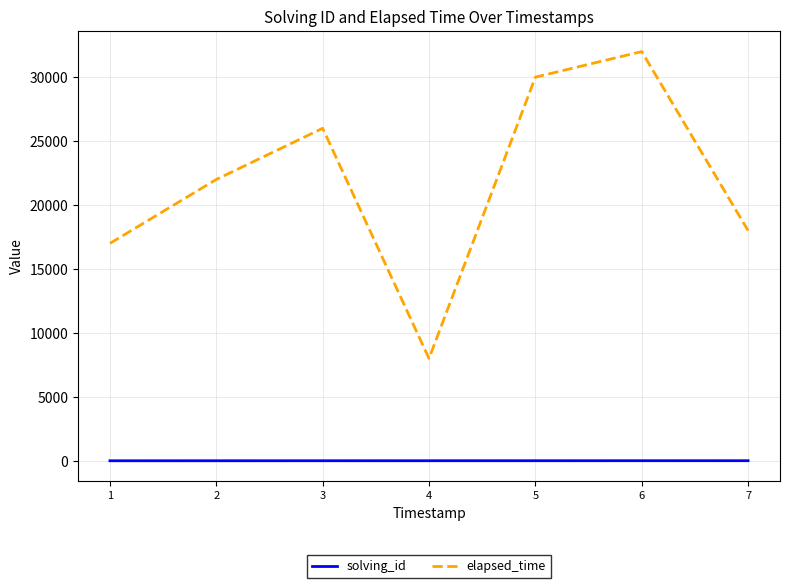

True or false: solving_id and elapsed_time cross at least once.

False